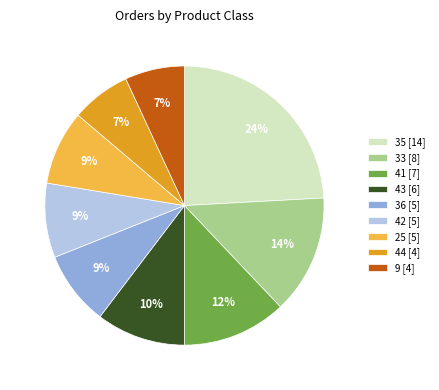

Count the number of slices in the pie.

9